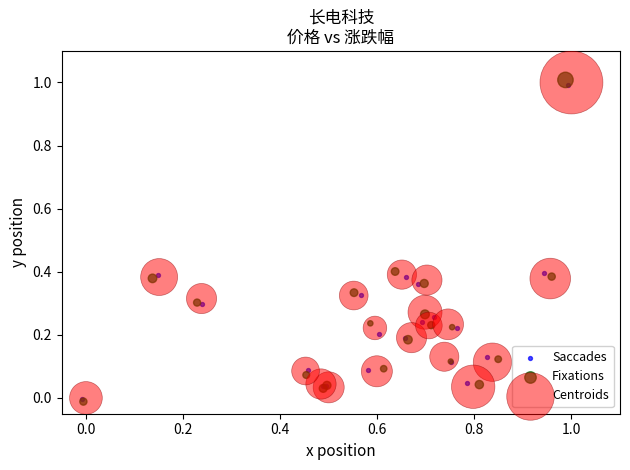

Which series has the largest Y range (max minus min)?

Fixations